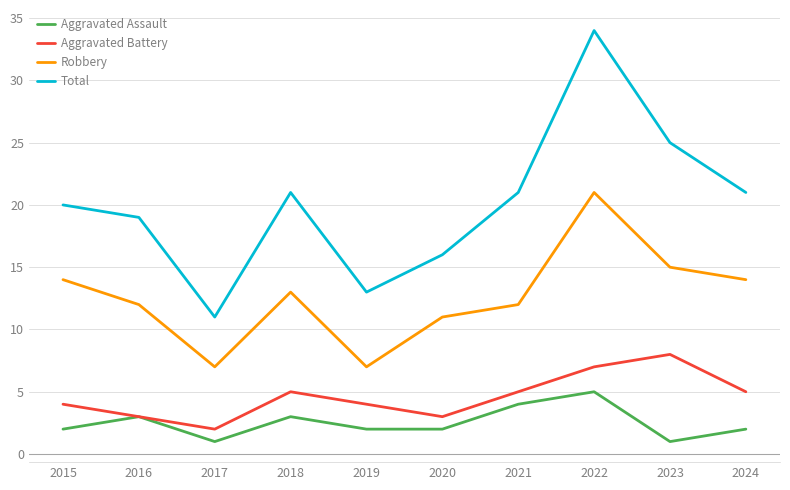

At which category does Total reach its first local peak?

2018